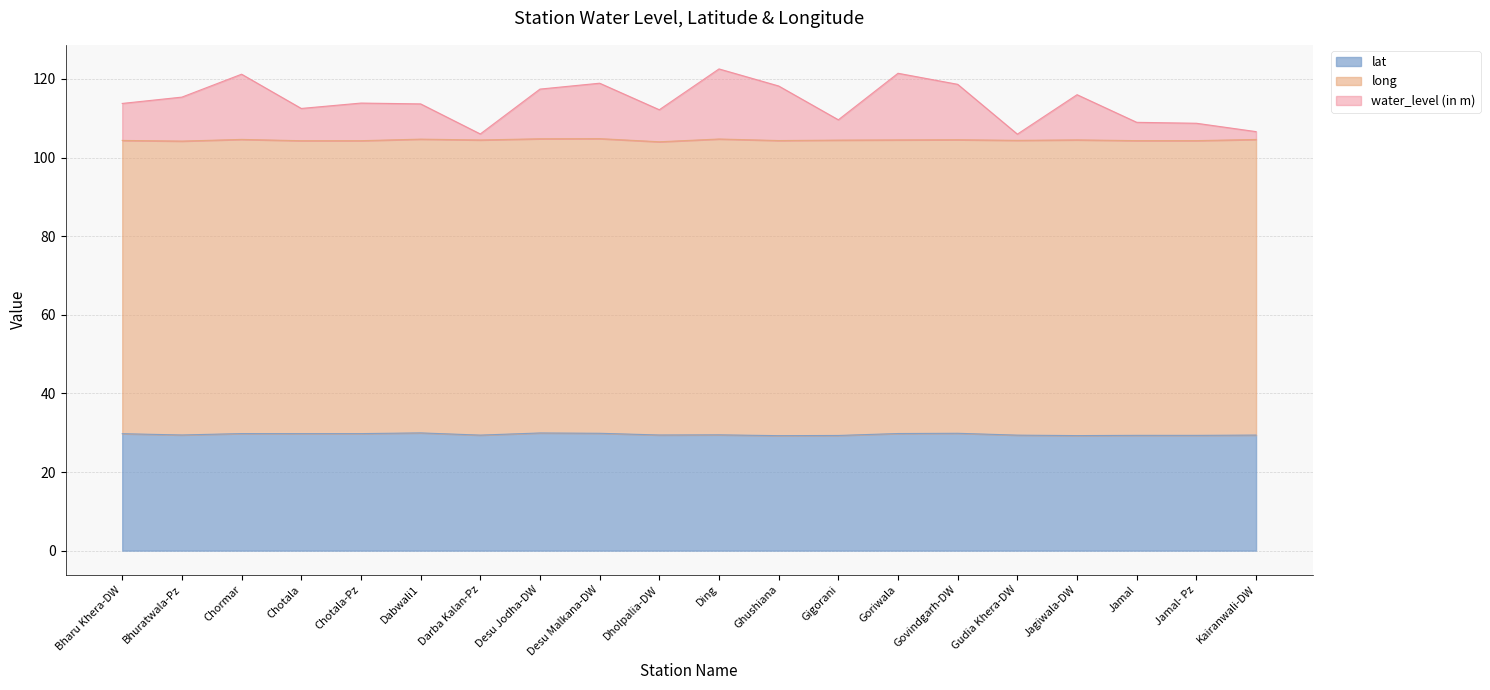

Which series has the largest range (max minus min)?

water_level (in m)